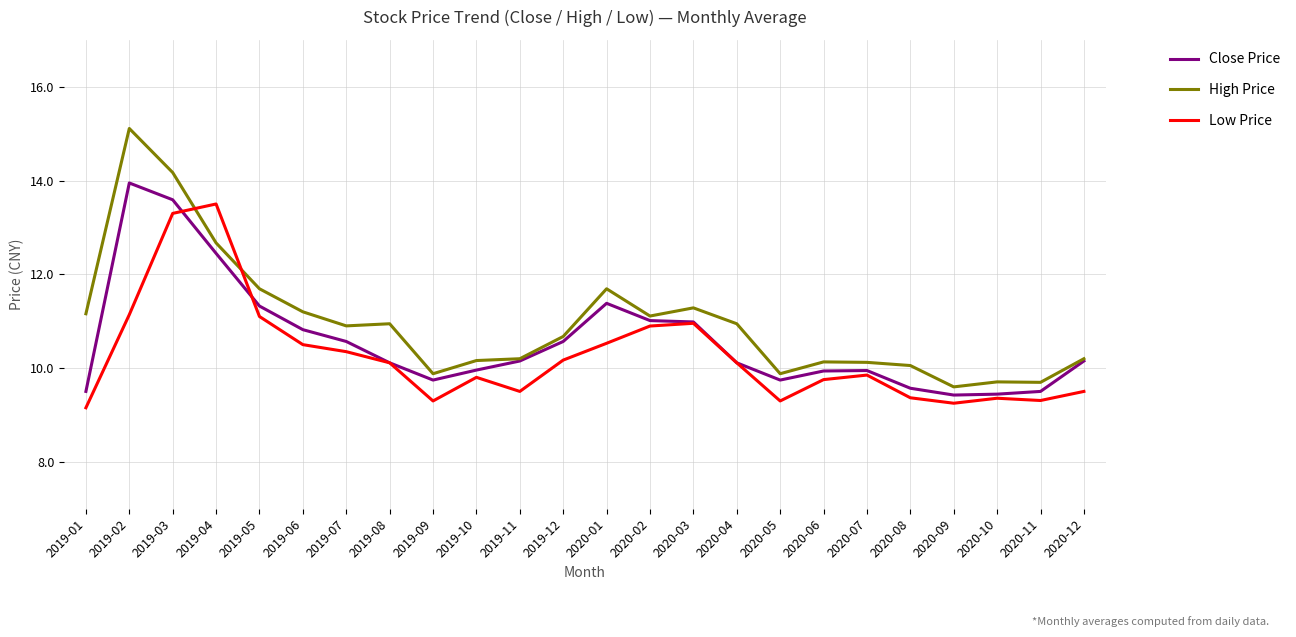

True or false: High Price and Low Price cross at least once.

True